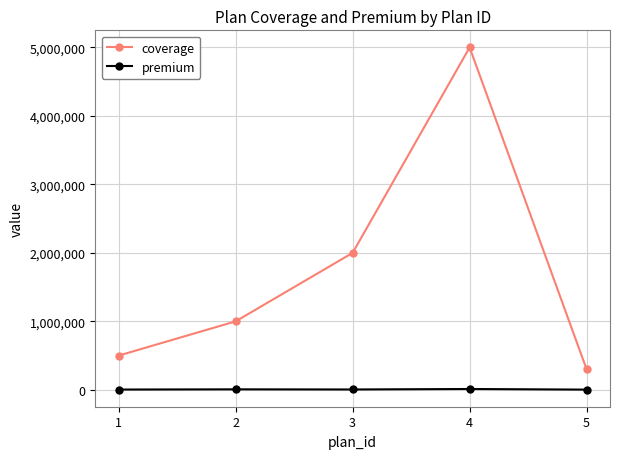

What is the average value of the coverage series?

1760000